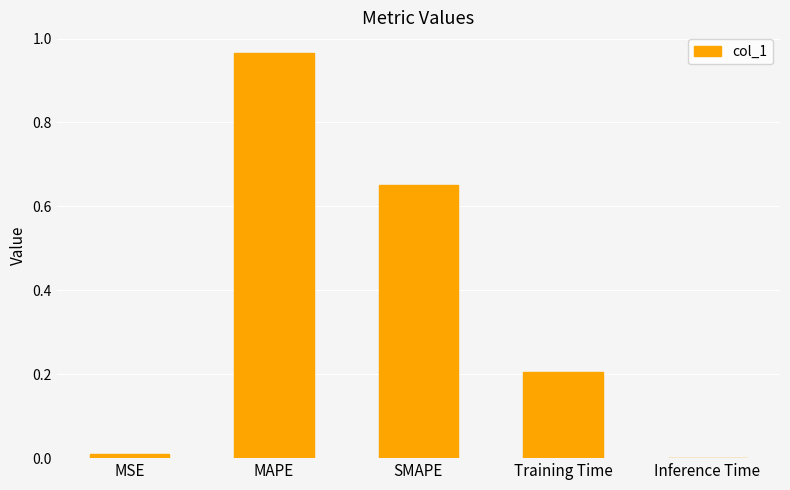

What is the sum of all values?

1.8